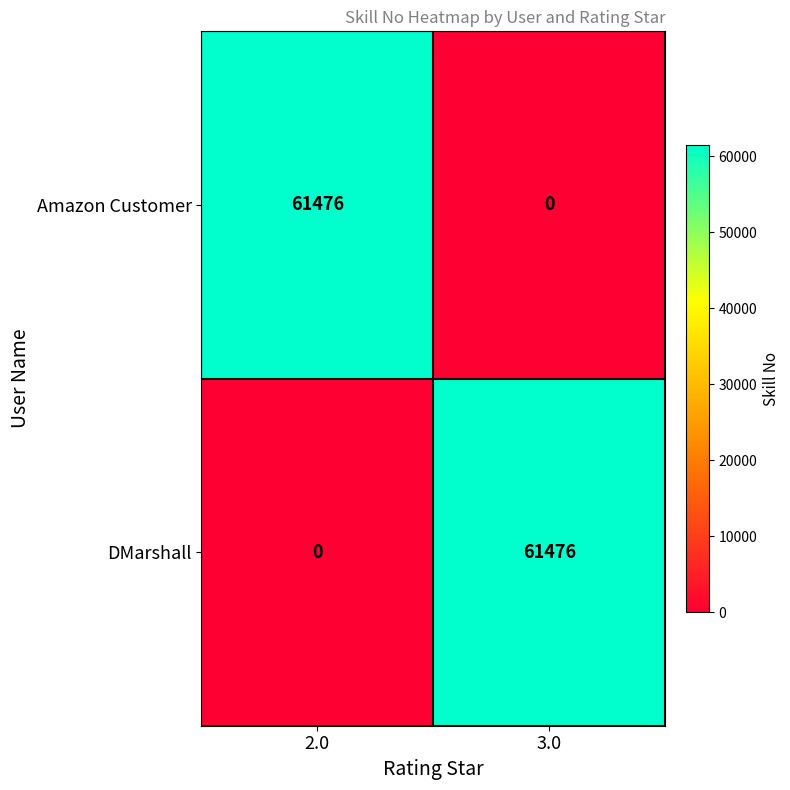

What is the average value of the Amazon Customer series?

30738